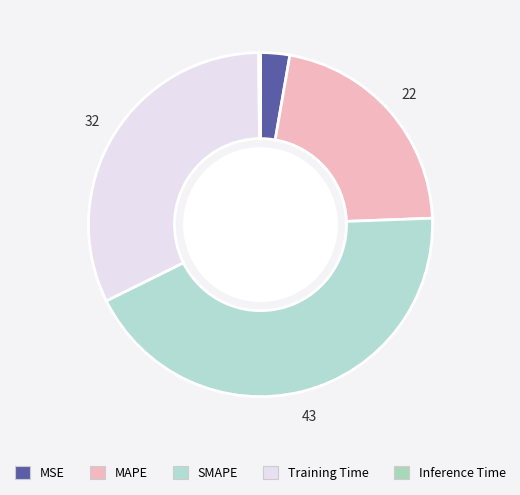

Count the number of slices in the pie.

5